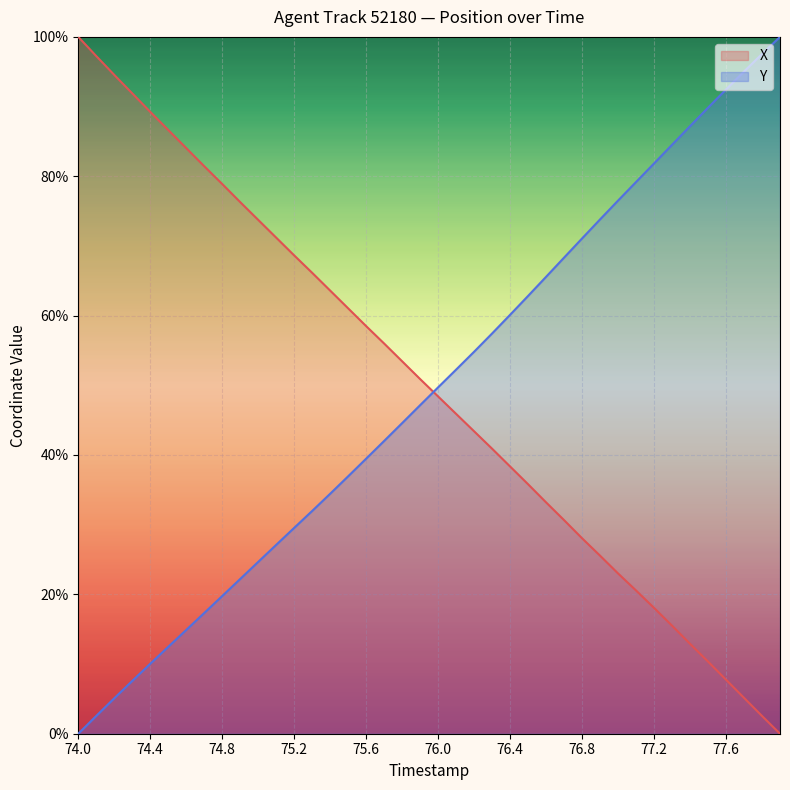

How many data points in Y are above 49?

20